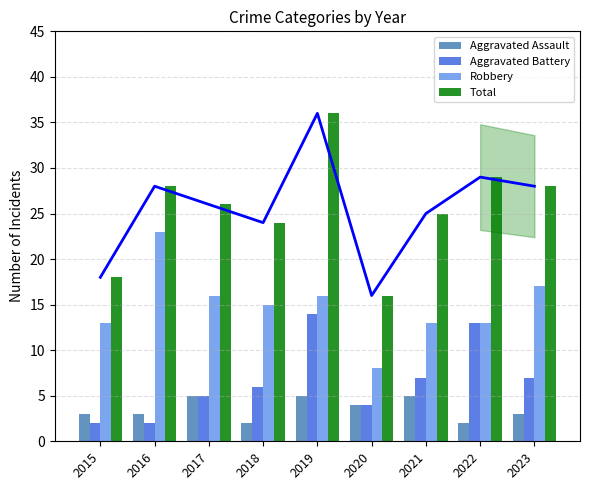

The value of Aggravated Assault at 2016 is 3. True or false?

True